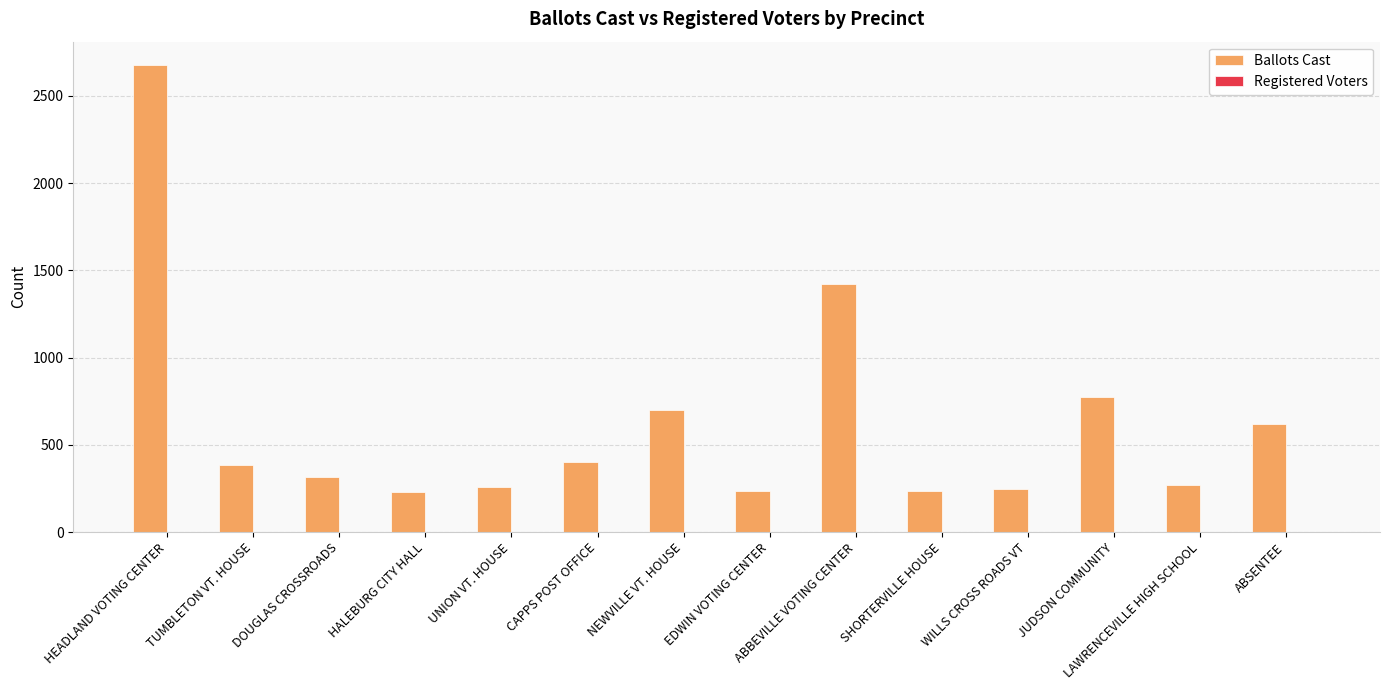

What is the sum of the values at NEWVILLE VT. HOUSE and WILLS CROSS ROADS VT?

944